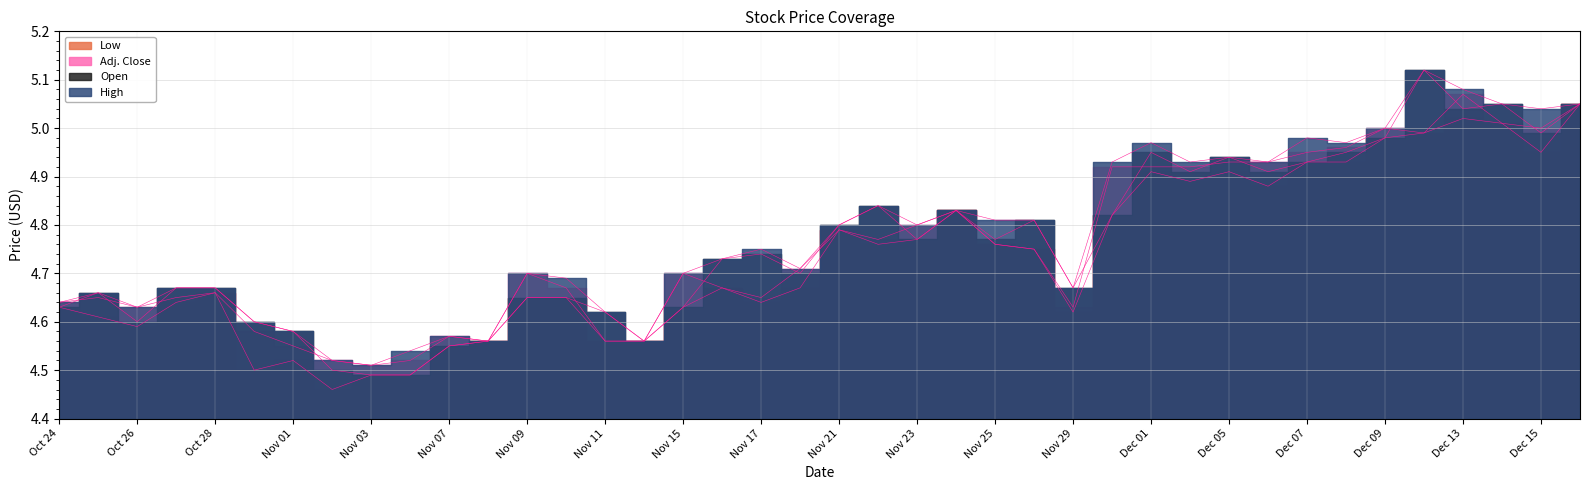

True or false: Adj. Close and High cross at least once.

False